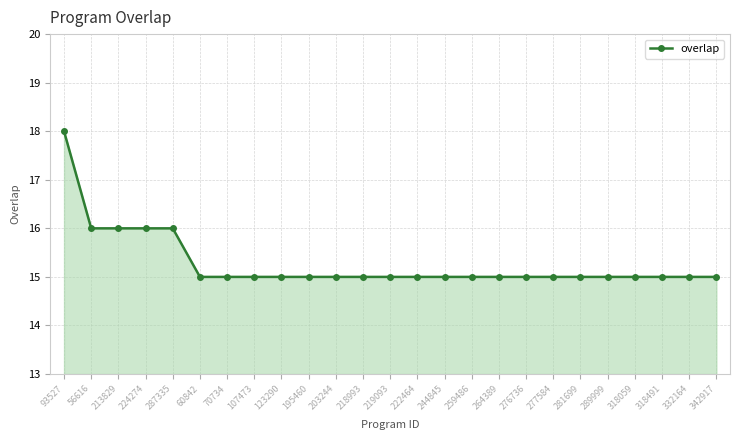

The value at 287335 is 16. True or false?

True